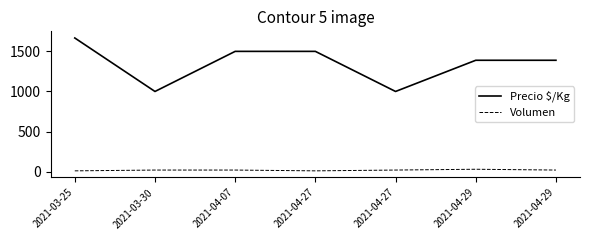

True or false: Volumen and Precio $/Kg cross at least once.

False